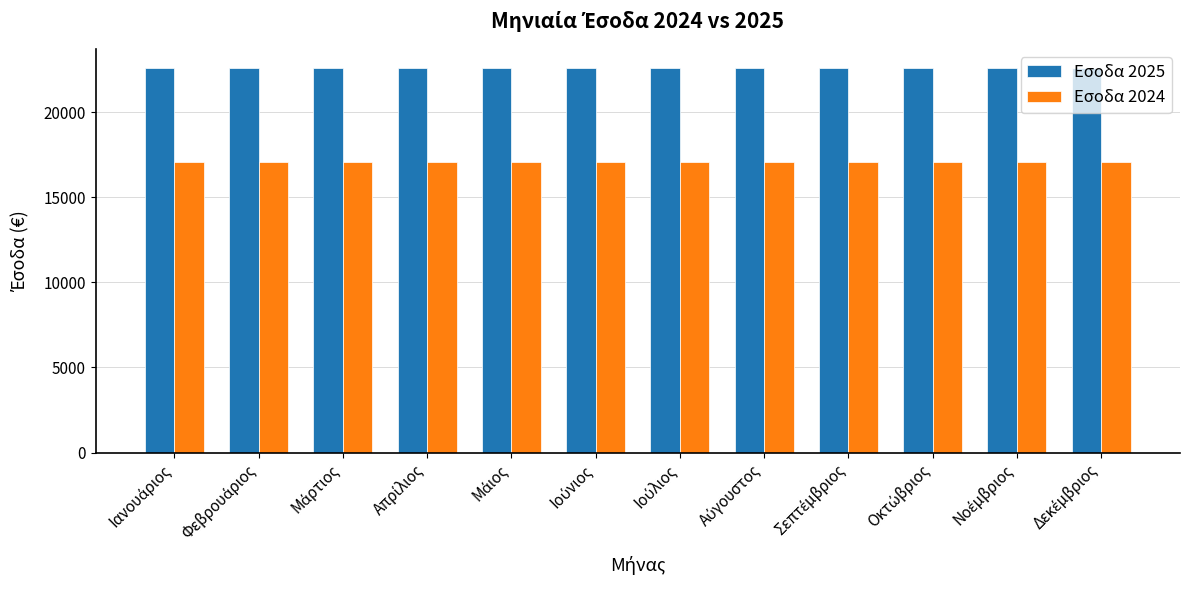

What are all the series names shown in the legend?

Εσοδα 2025, Εσοδα 2024